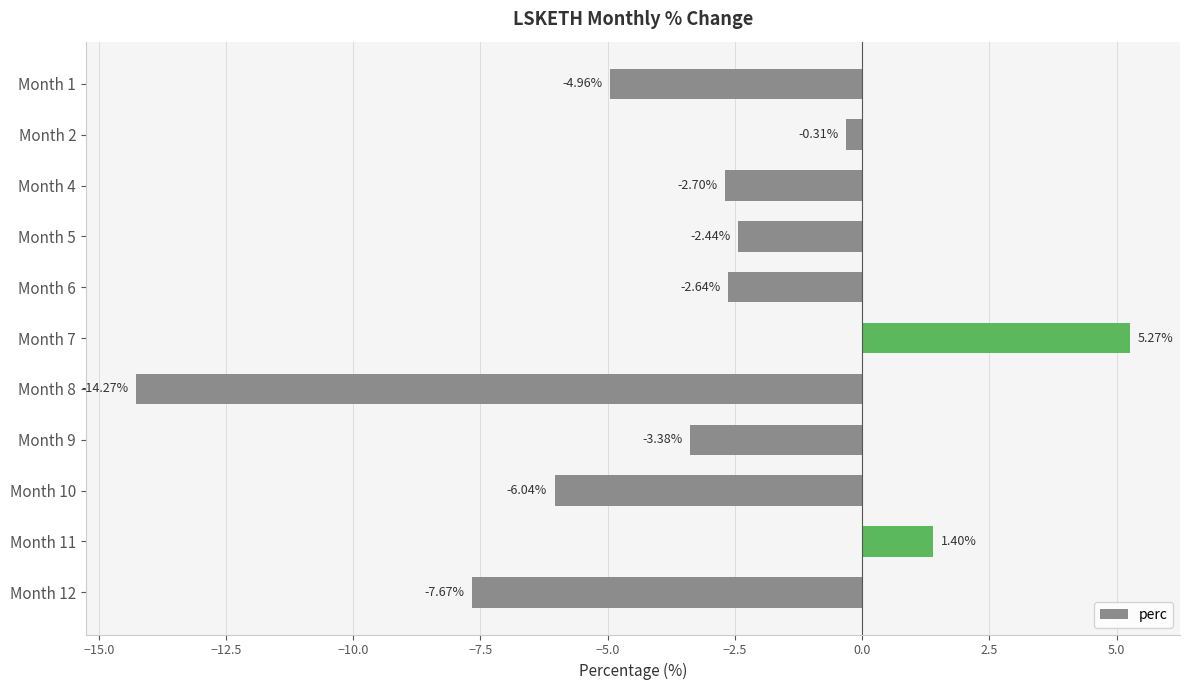

Between Month 12 and Month 5, which is larger?

Month 5